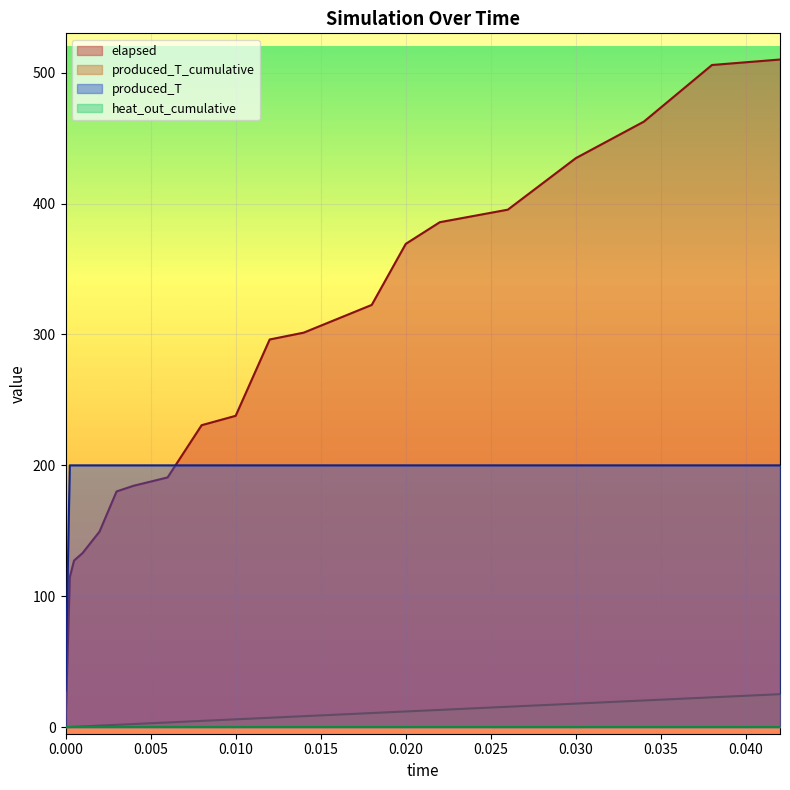

At which category is the sum across all series the highest?

0.042